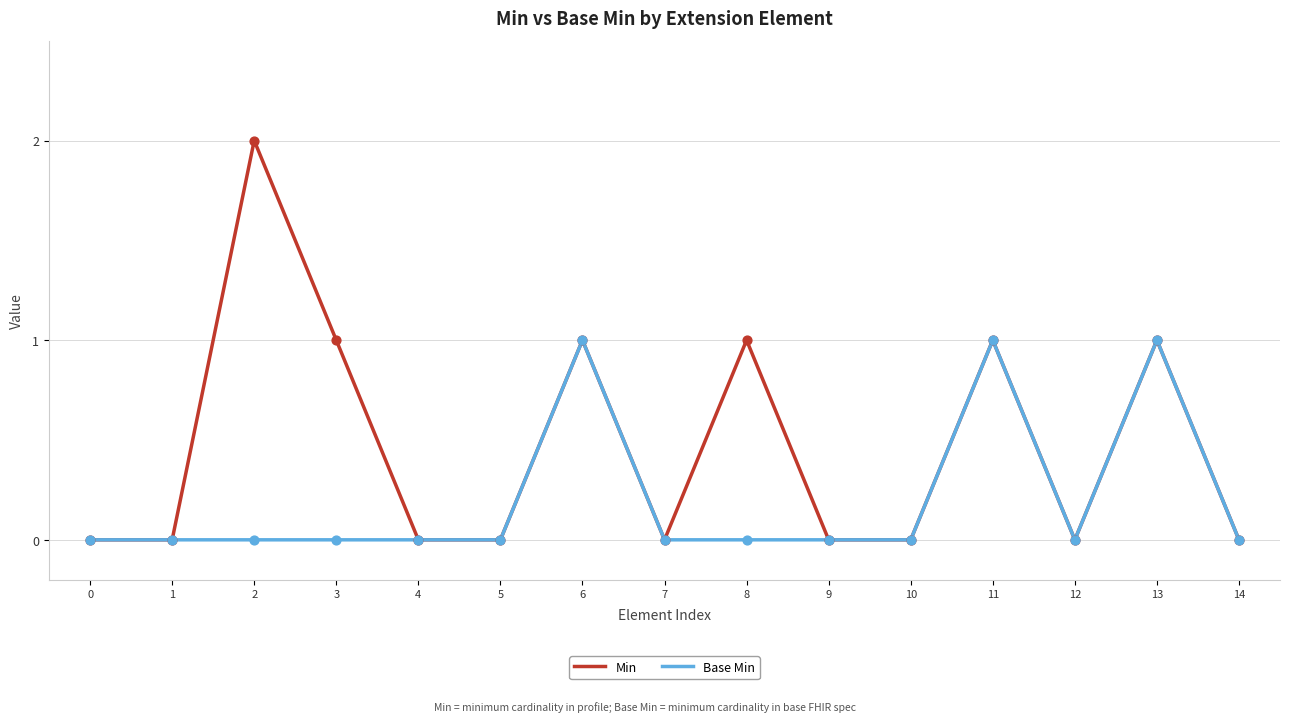

Which series has the widest spread of values?

Min